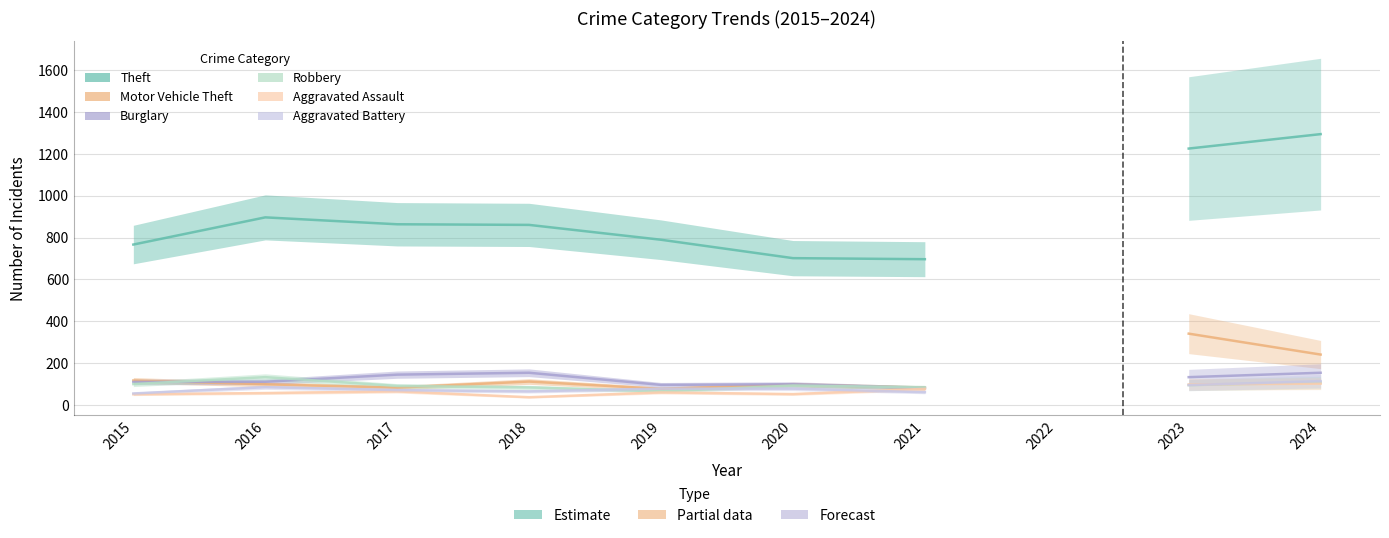

True or false: Aggravated Battery has a value of 36 at 2017.

False